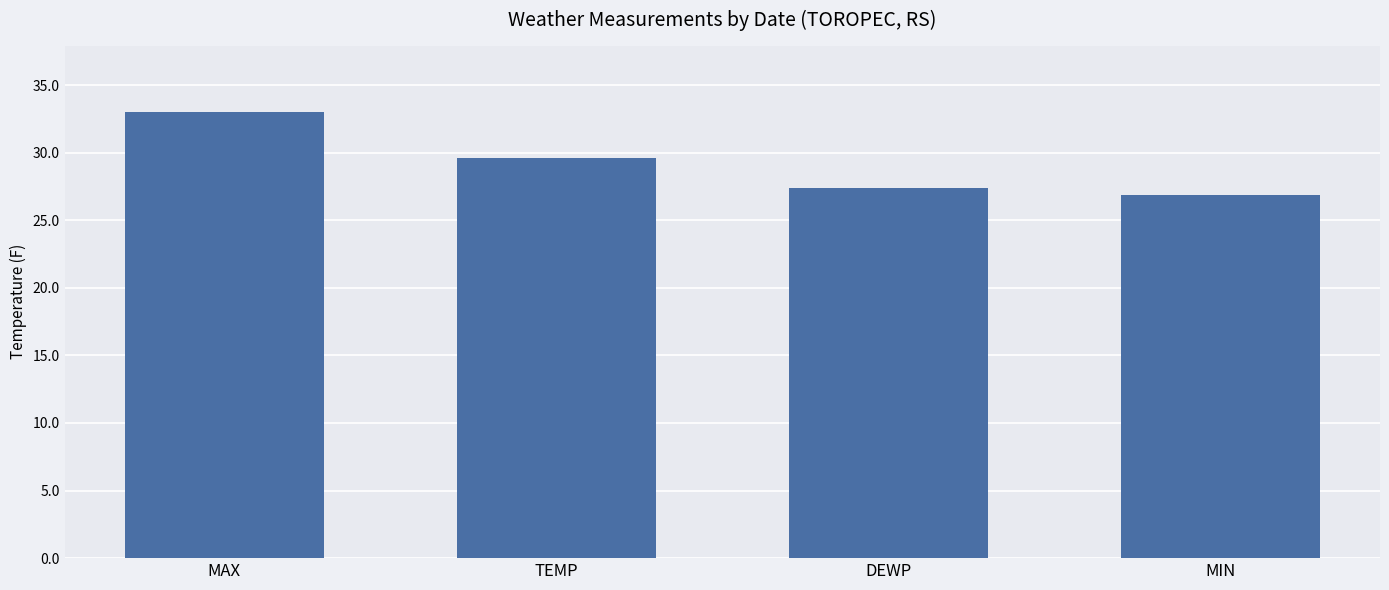

How many bars are there in total?

4